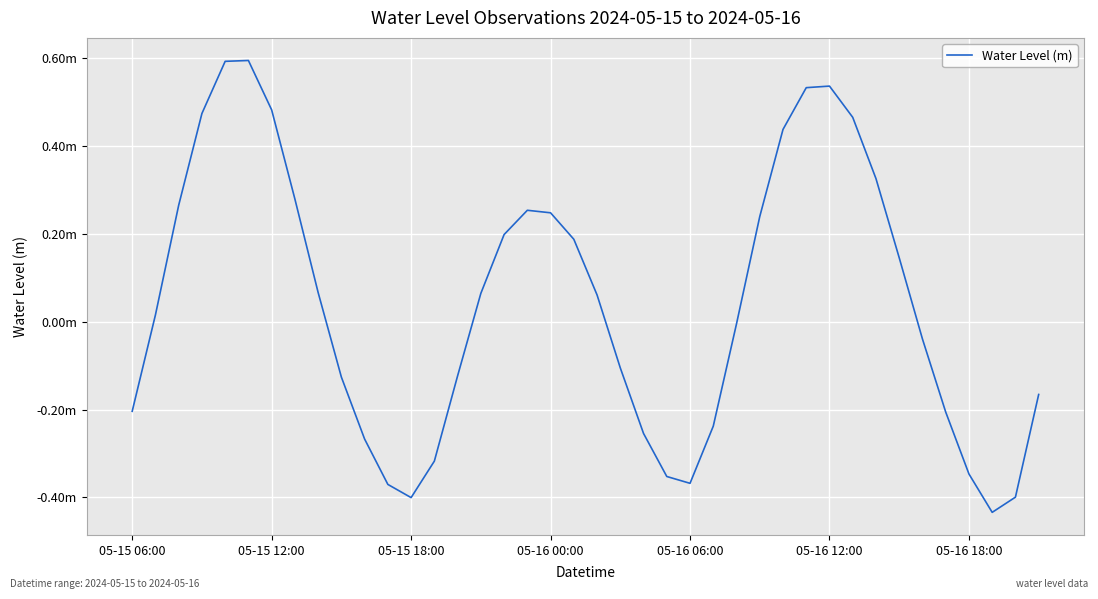

Is this an area chart (filled region under the line)?

No